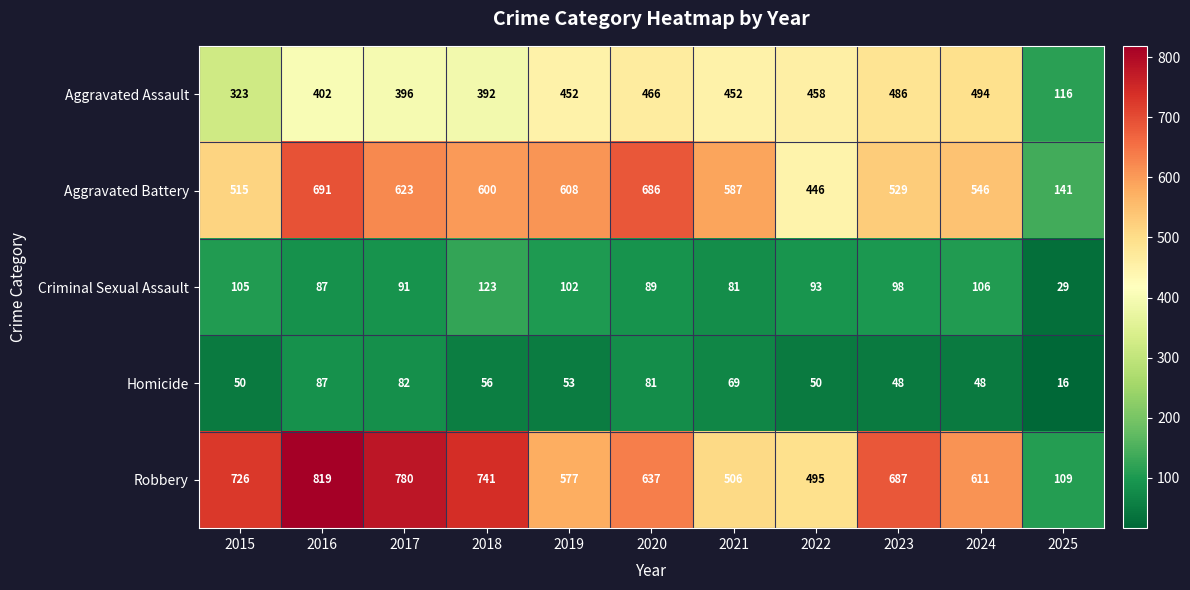

List the series in order of their peak value, lowest first.

Homicide, Criminal Sexual Assault, Aggravated Assault, Aggravated Battery, Robbery